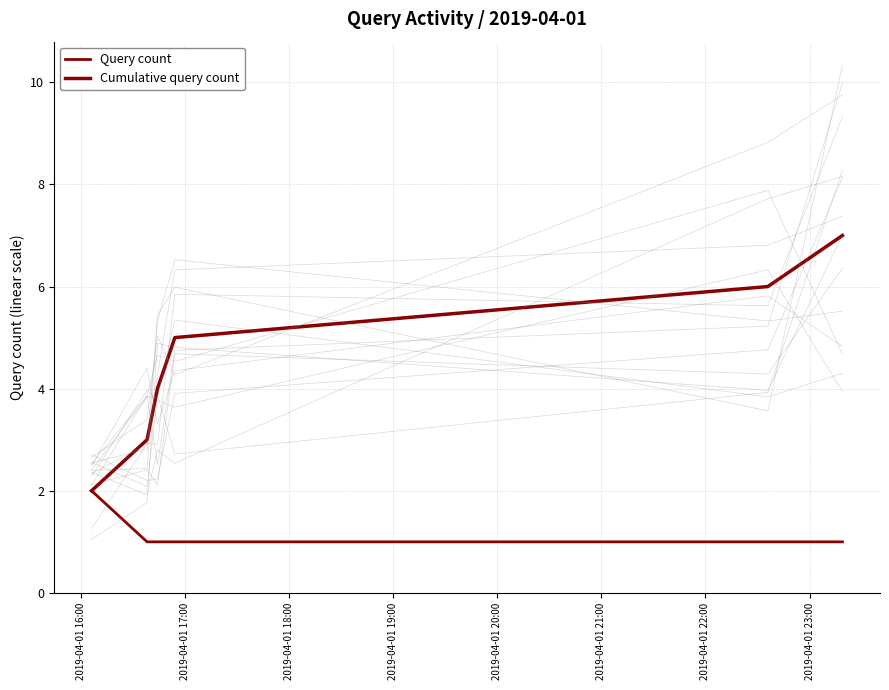

At how many categories does at least one series exceed 2?

5